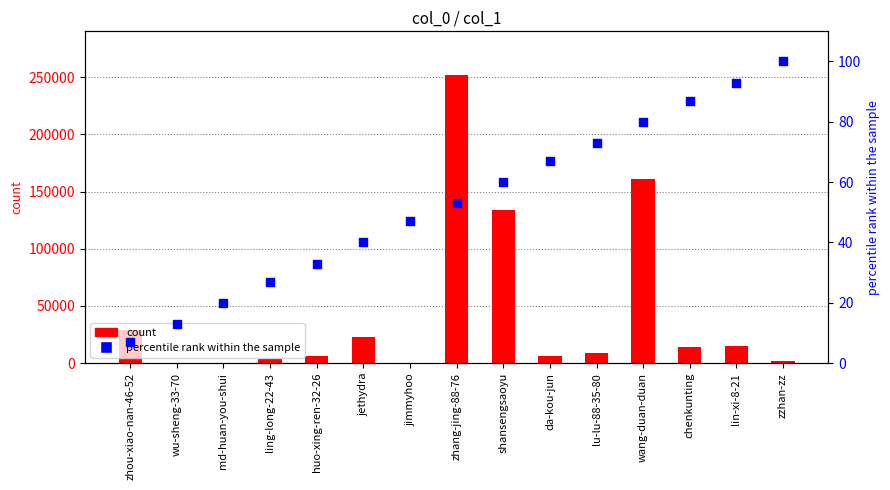

Which series reaches the maximum Y coordinate?

col_1 count